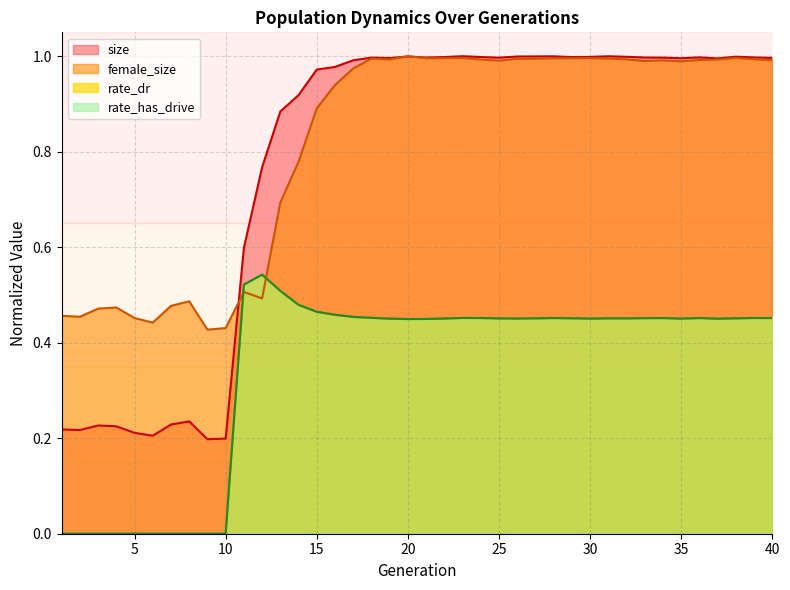

What is the difference between the rate_dr values at 13 and 7?

0.5